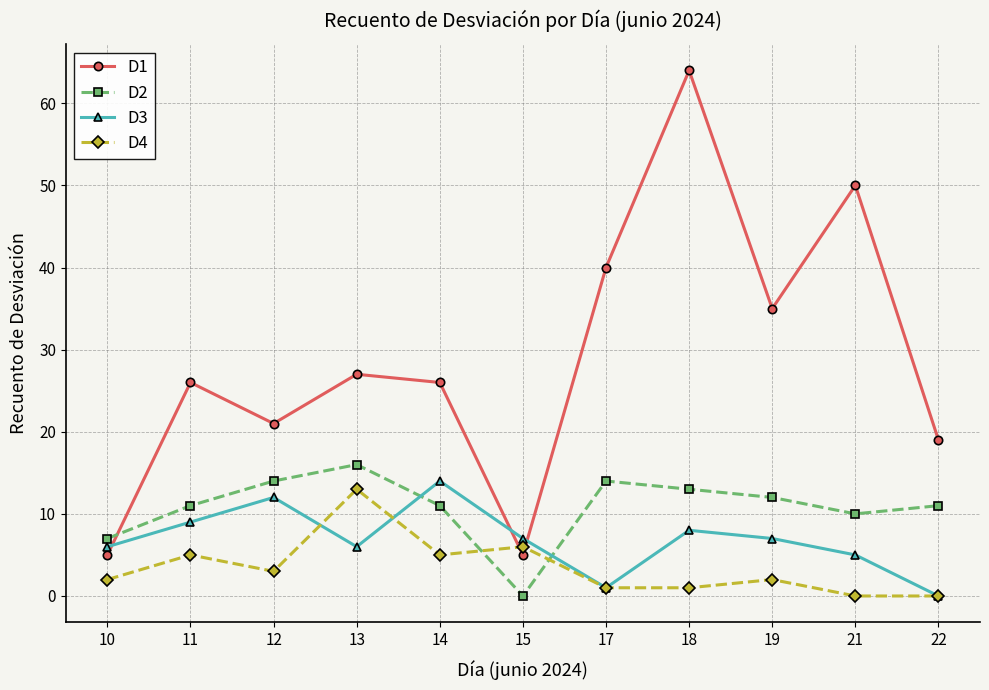

True or false: D4 and D2 intersect in this chart.

True